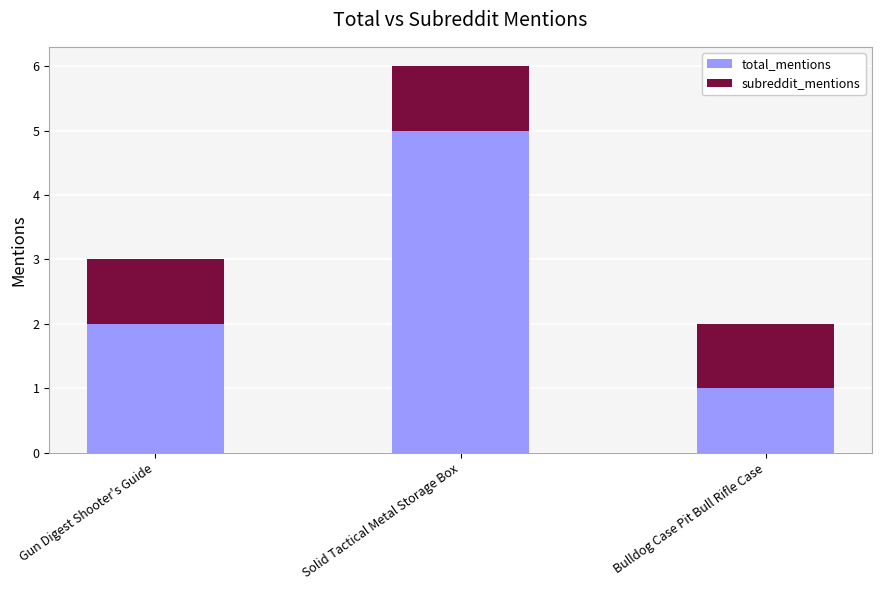

Reading right to left, transcribe the values for total_mentions.

1	5	2